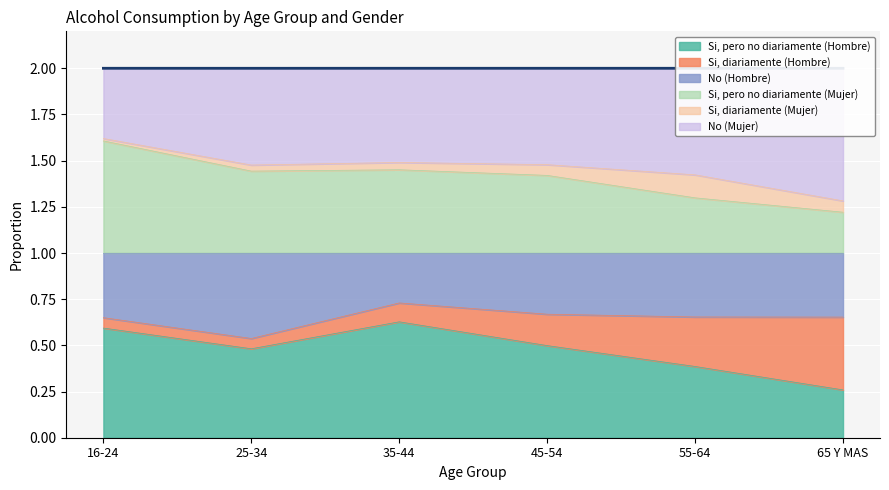

Does the chart display data point markers on the line(s)?

No